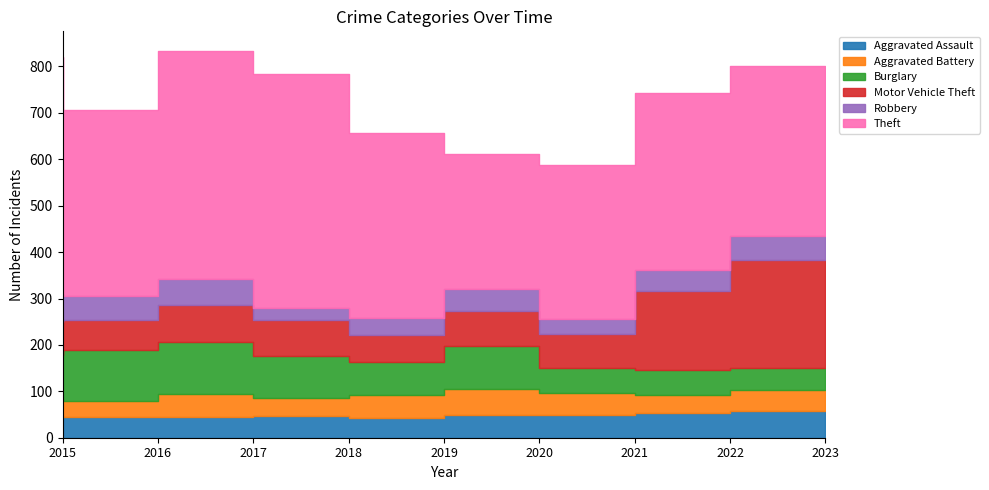

How many interior local peaks does the Robbery series have?

2